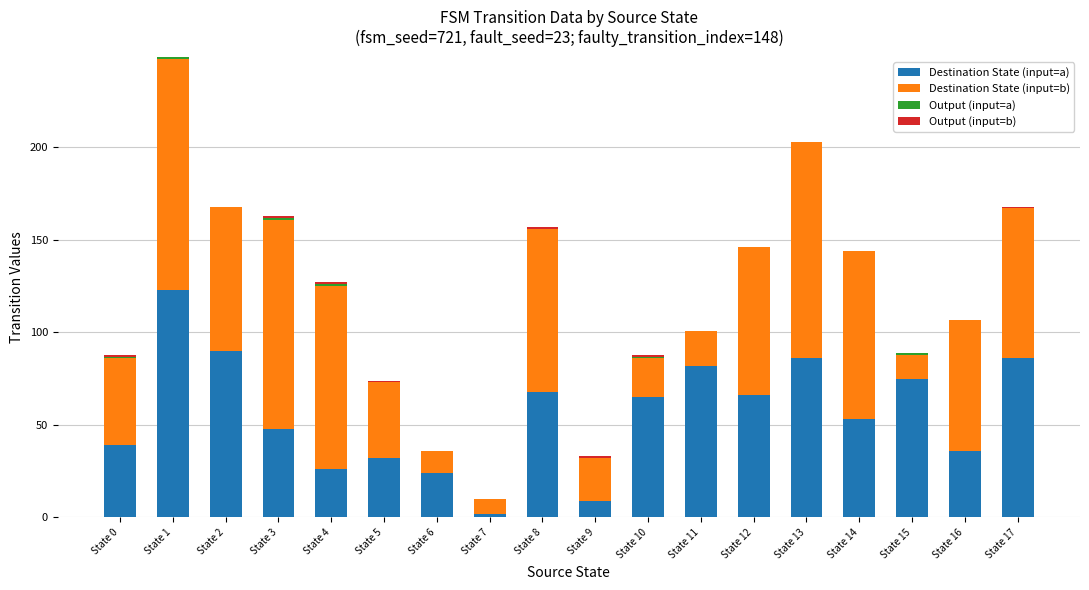

What is the sum of all Destination State (input=a) values?

1010